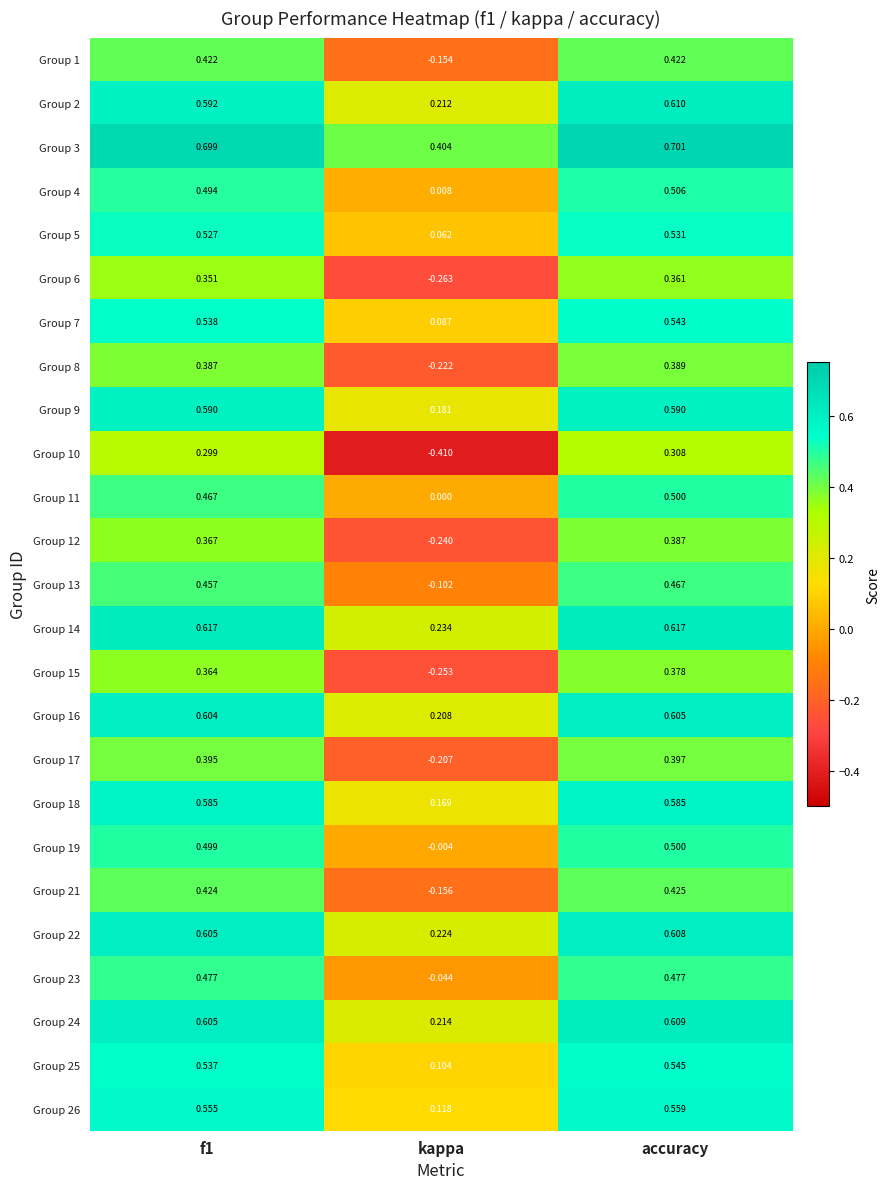

Which series has the largest range (max minus min)?

Group 10